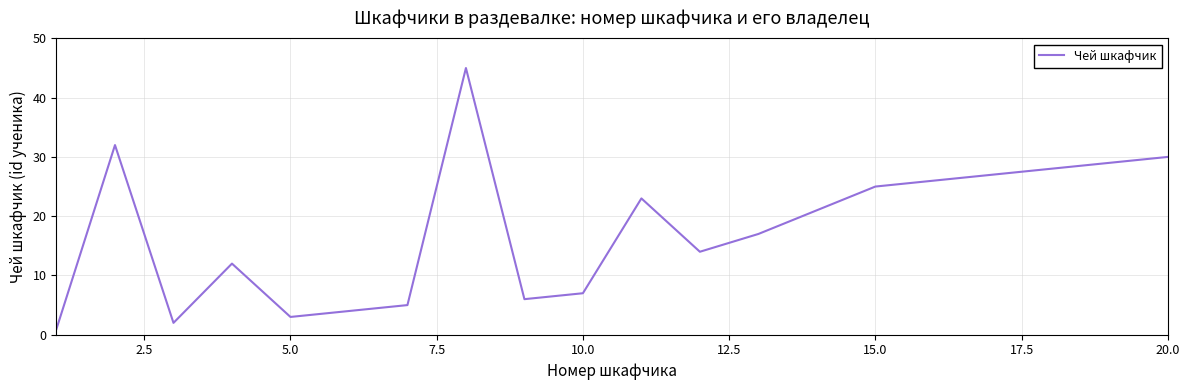

What is the difference between the maximum and minimum values?

44